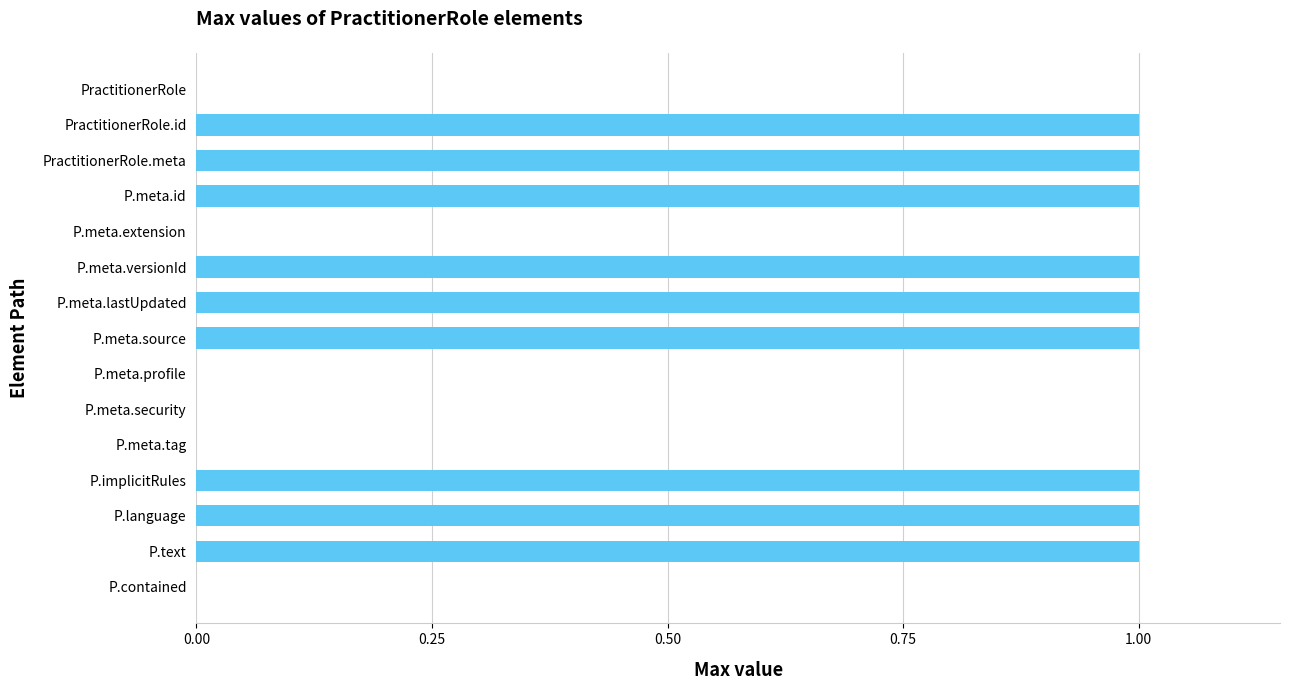

True or false: the data shows 1 at PractitionerRole.

False